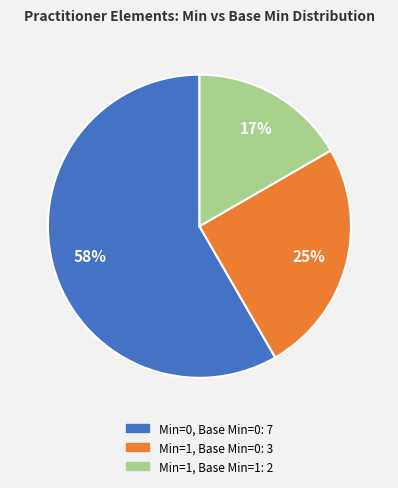

To the nearest percent, what is the average slice percentage?

33%